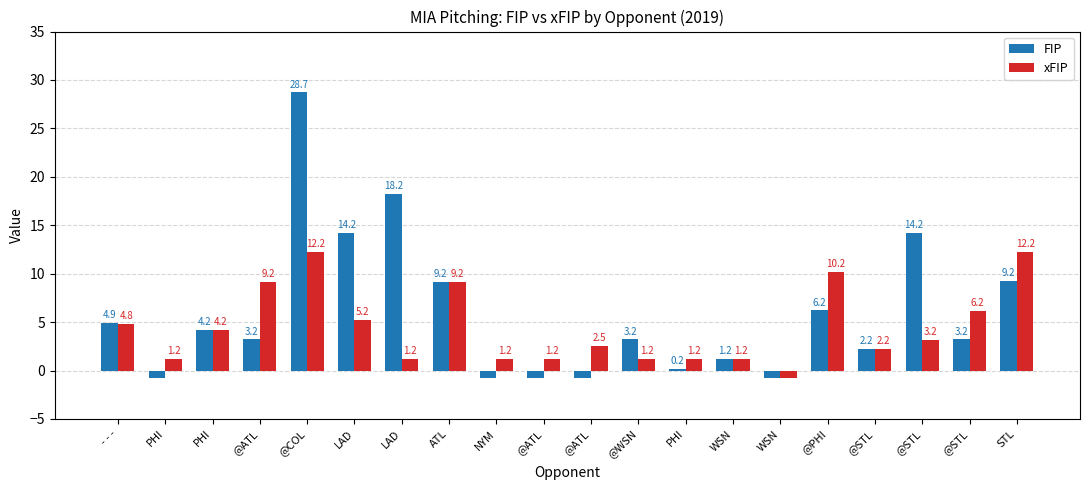

Rank the series by their average value, from highest to lowest.

FIP, xFIP